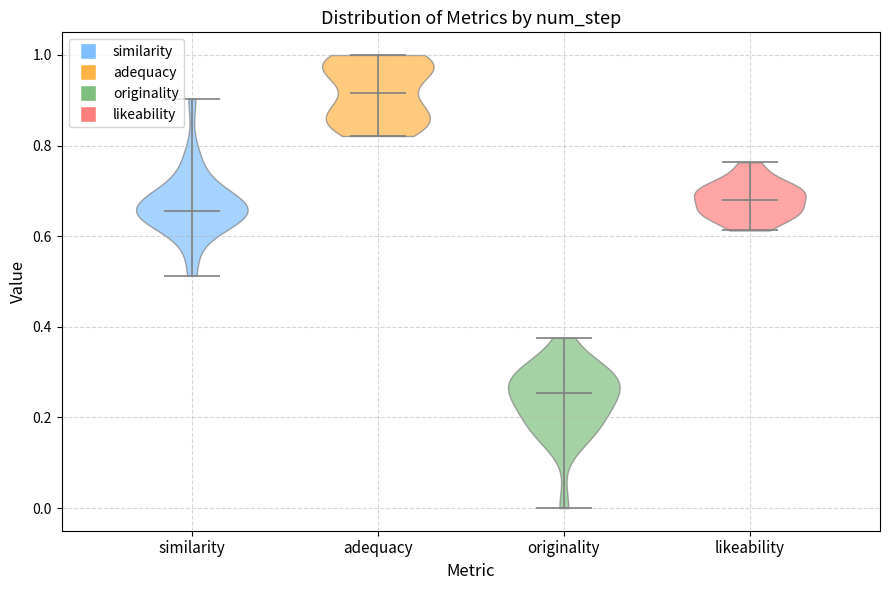

Reading left to right, read every violin against the y-axis: where its median line is, and the lowest and highest points it reaches. The values are not printed on the chart, so give them approximately, as read against the axis.

similarity: median line 0.66, lowest point 0.52, highest point 0.90
adequacy: median line 0.92, lowest point 0.82, highest point 1.00
originality: median line 0.26, lowest point 0.00, highest point 0.38
likeability: median line 0.68, lowest point 0.62, highest point 0.76